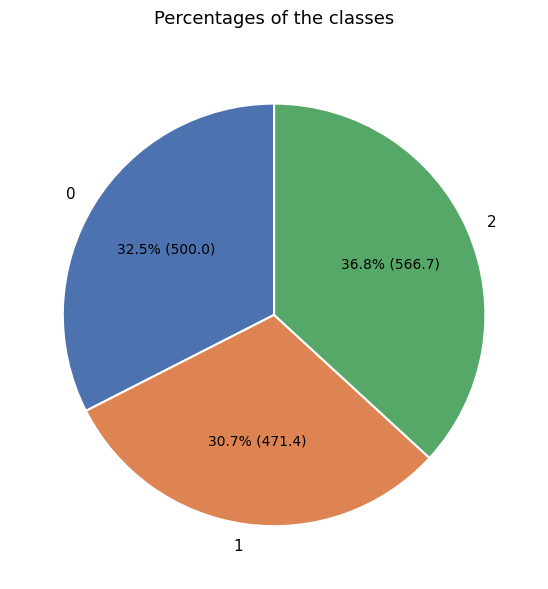

Does 2 account for over 50% of the chart?

No